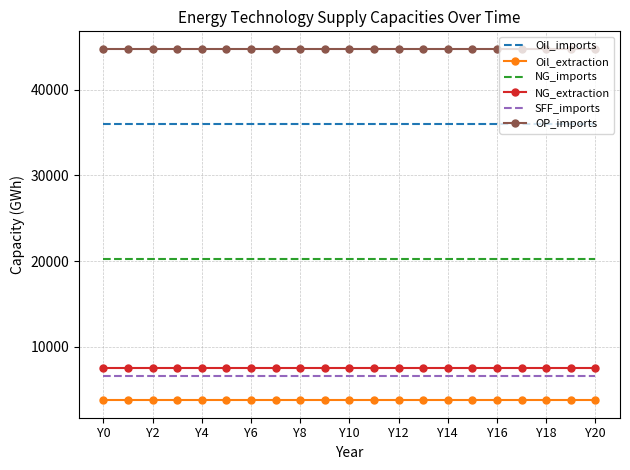

Which series has the largest total across all categories?

OP_imports